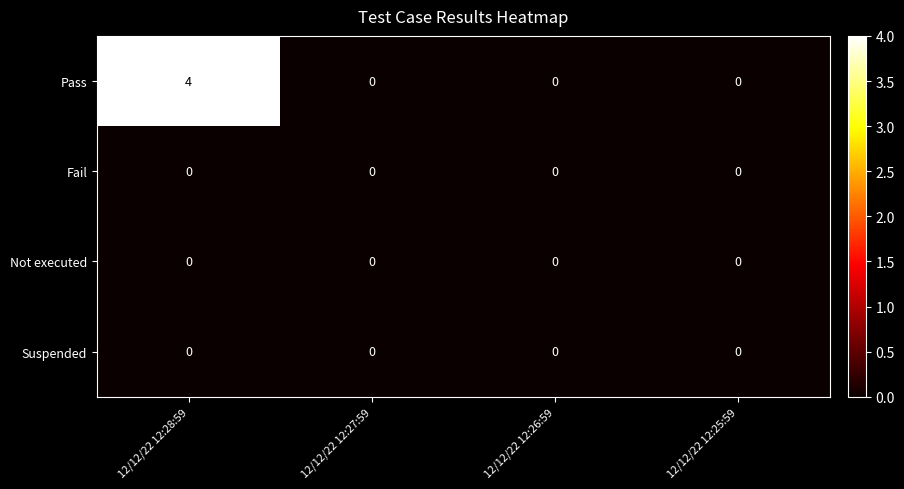

True or false: Pass has a value of -1 at 12/12/22 12:25:59.

False